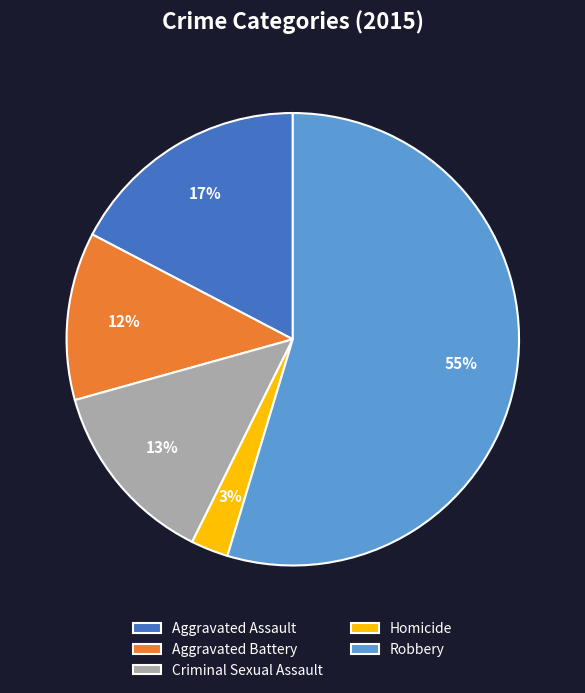

What percentage is the Homicide slice, to the nearest percent?

3%